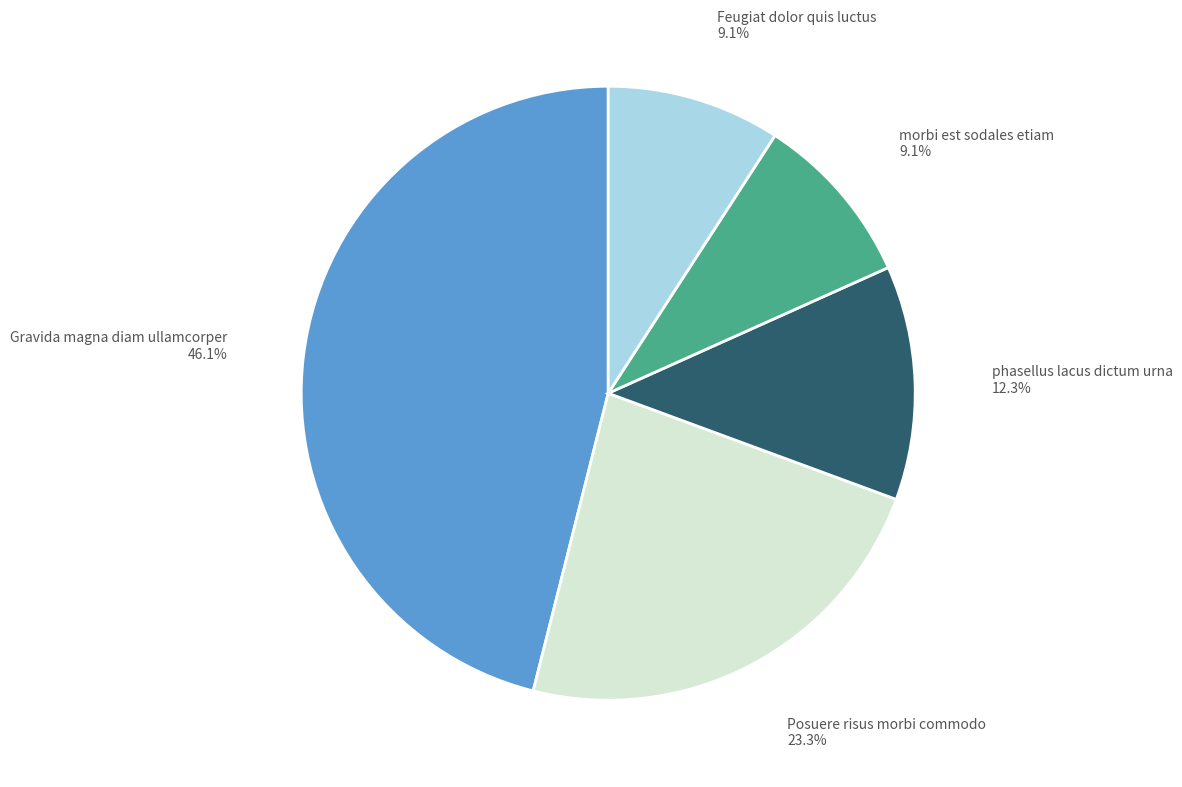

Is there any slice that represents more than half of the pie?

No